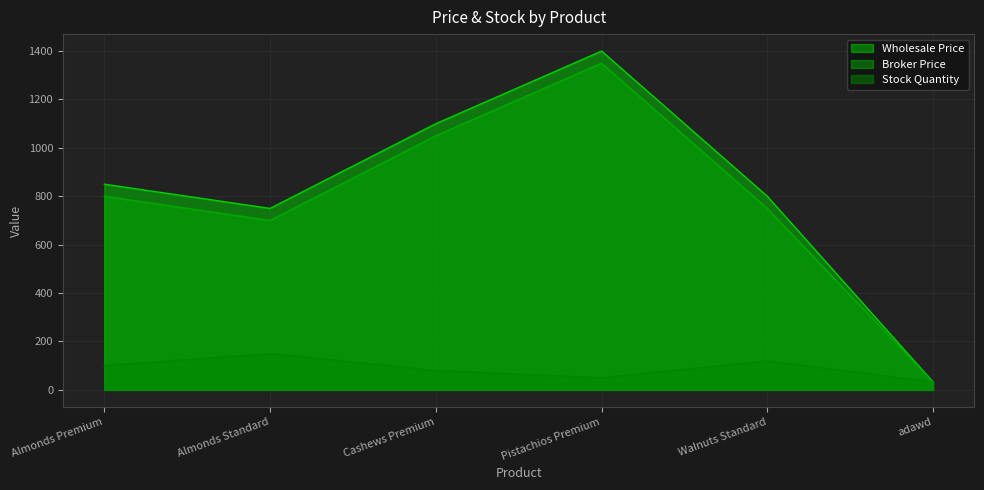

What is the difference between the maximum and minimum values in the Stock Quantity series?

117